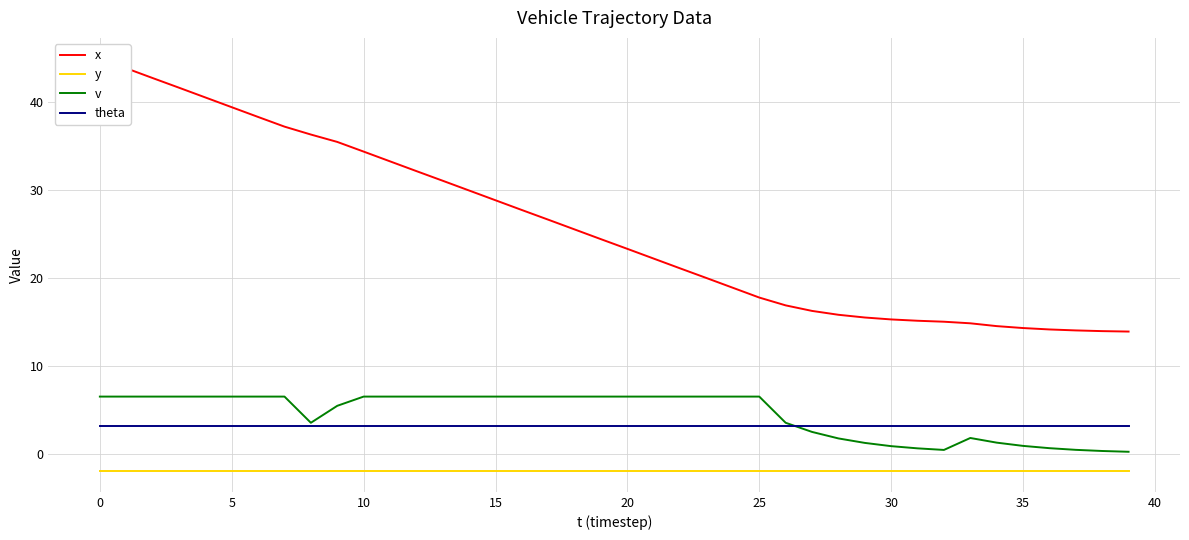

True or false: y and v intersect in this chart.

False